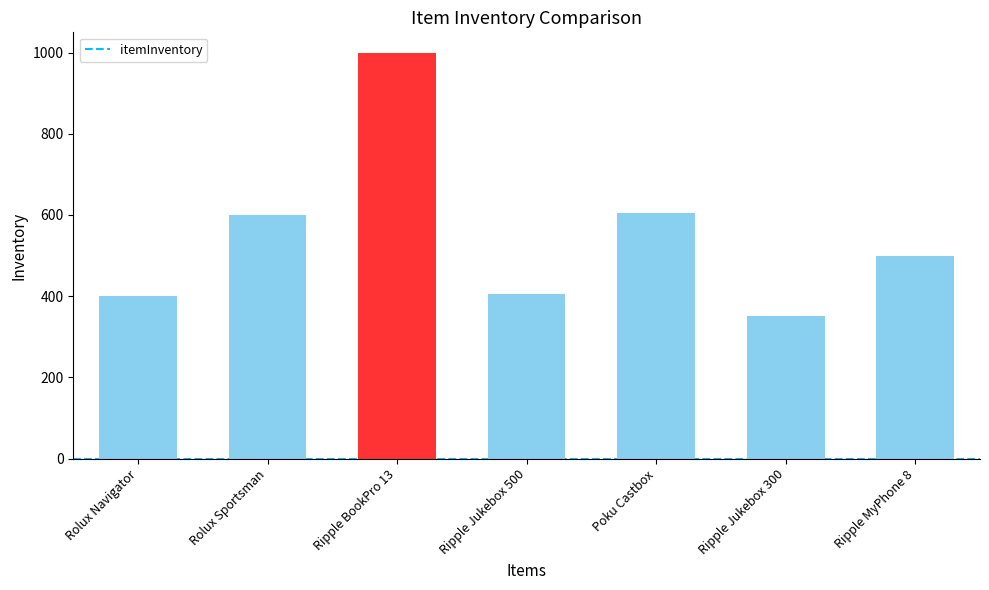

What value does the data have at Ripple Jukebox 500?

405